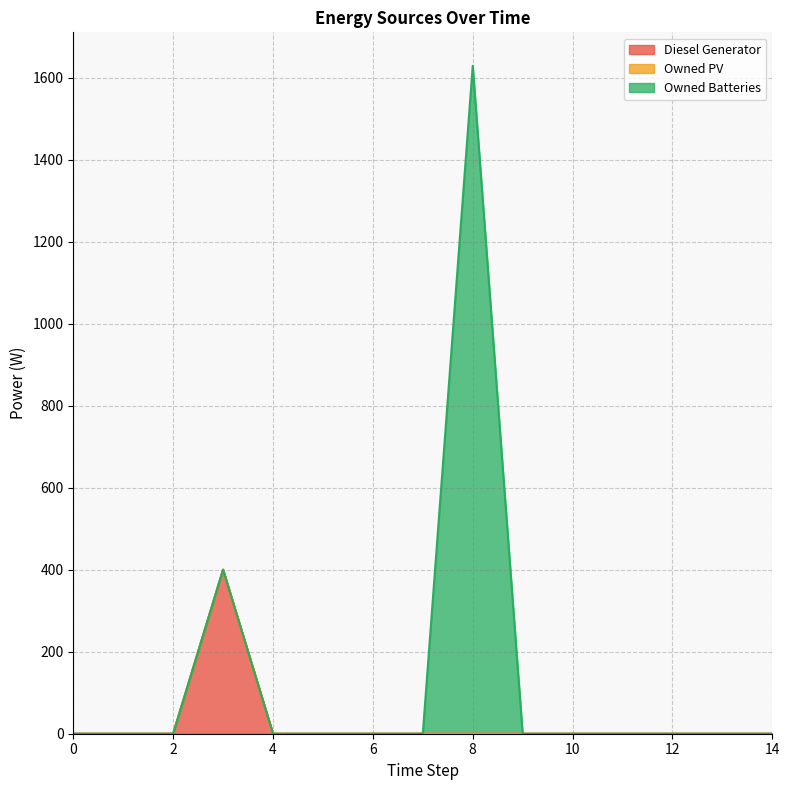

Which category has the highest value across all series?

8